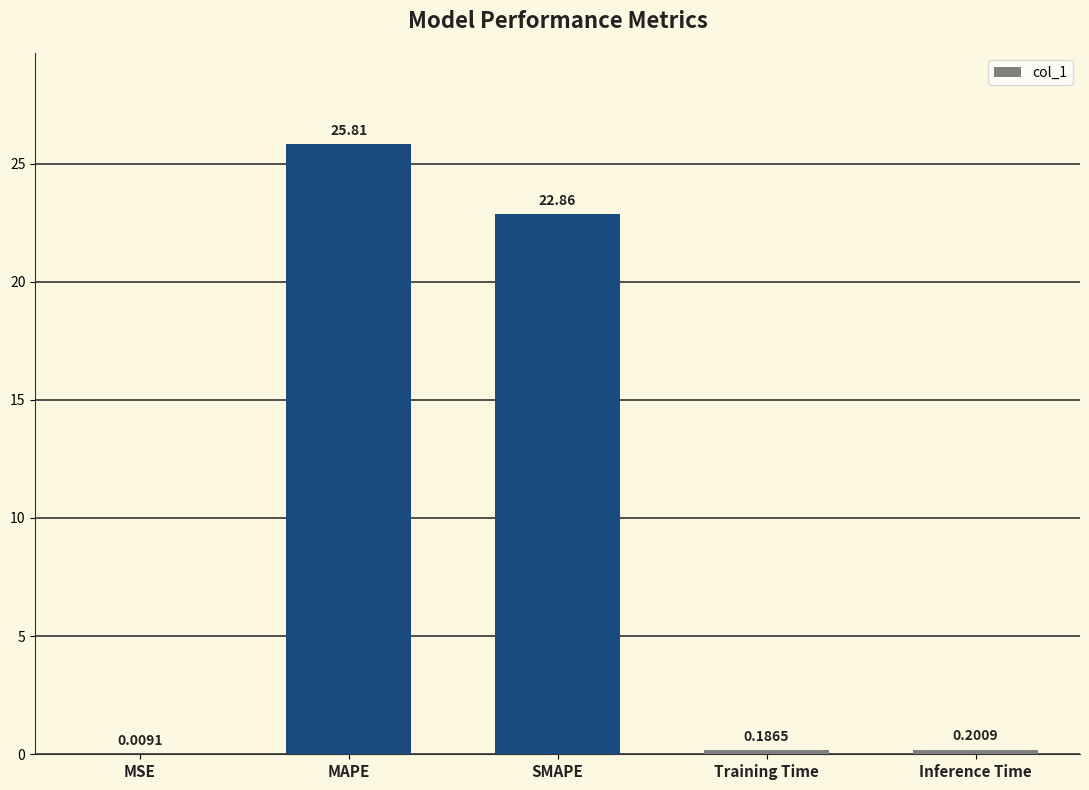

What is the sum of the values at MSE and MAPE?

25.8